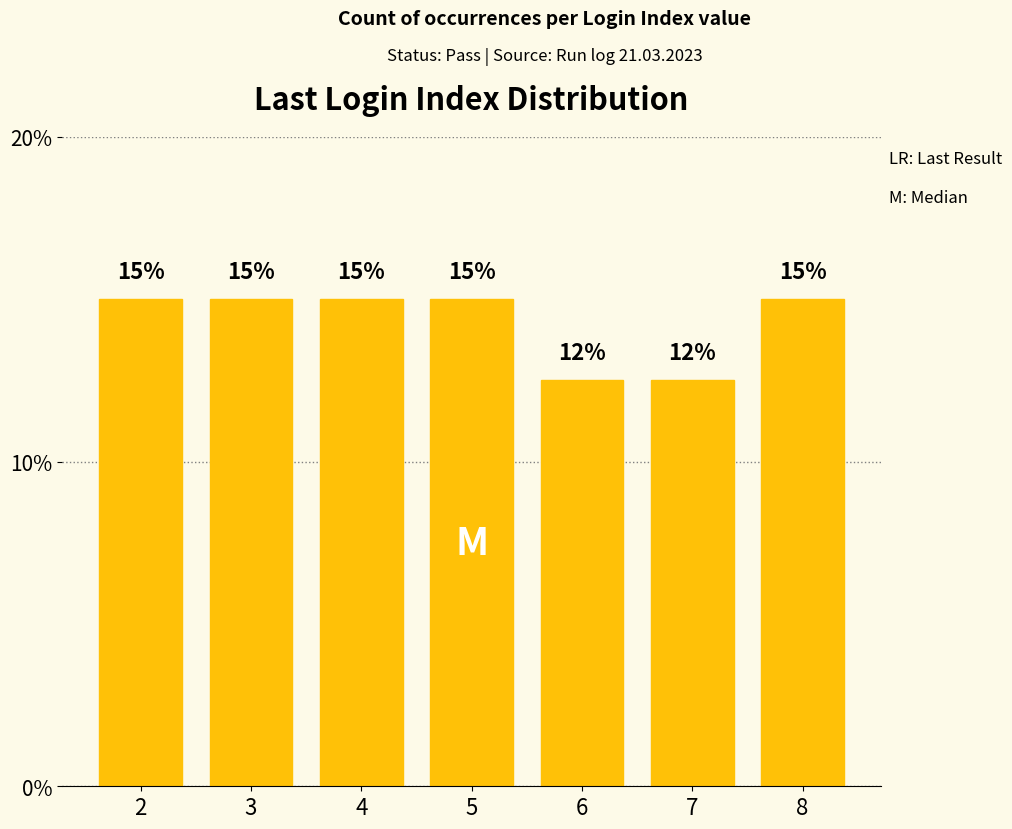

The chart shows a value of 18.2 at 7. True or false?

False